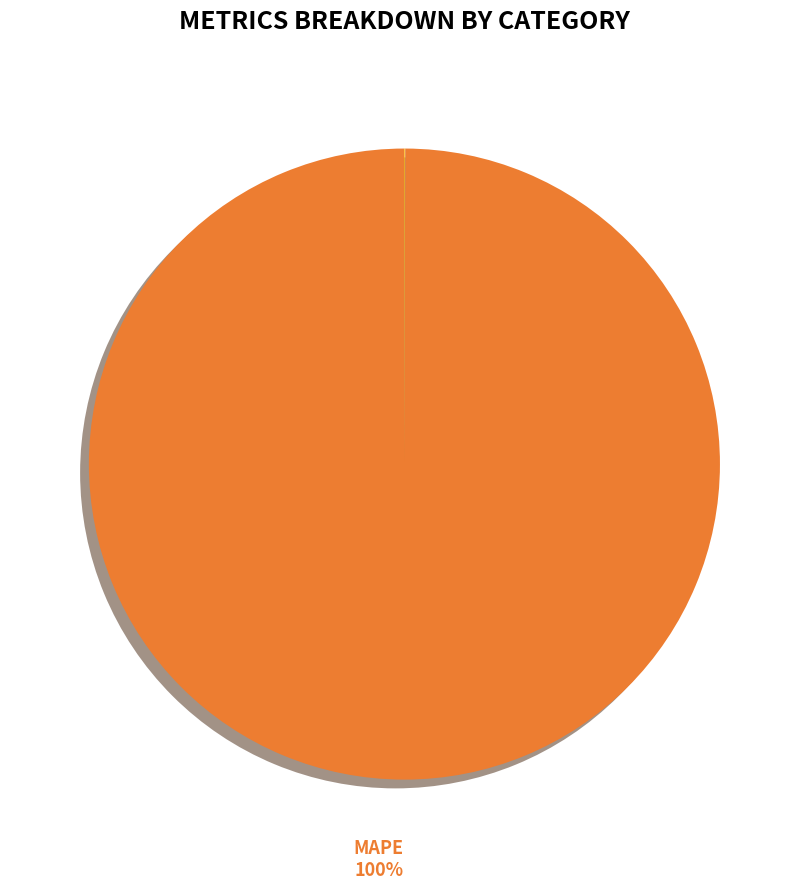

To the nearest percent, what is the difference between the largest and smallest slice percentages?

100%